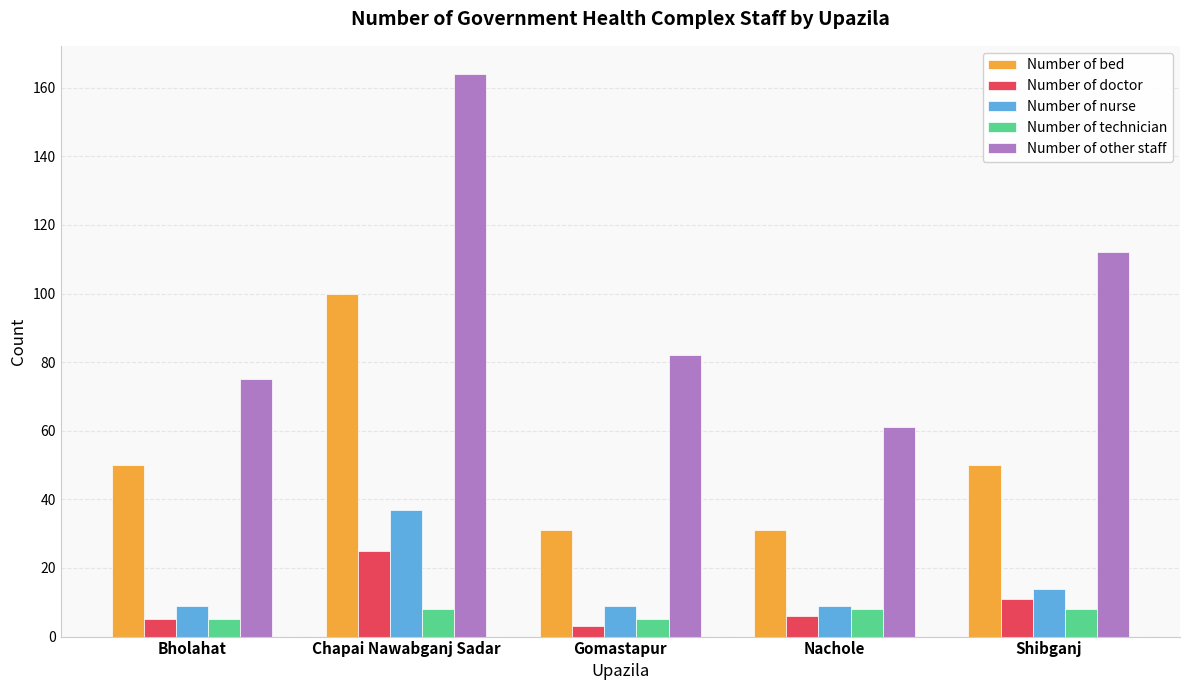

Reading right to left, transcribe all the data shown in this chart.

Number of bed: 50	31	31	100	50
Number of doctor: 11	6	3	25	5
Number of nurse: 14	9	9	37	9
Number of technician: 8	8	5	8	5
Number of other staff: 112	61	82	164	75